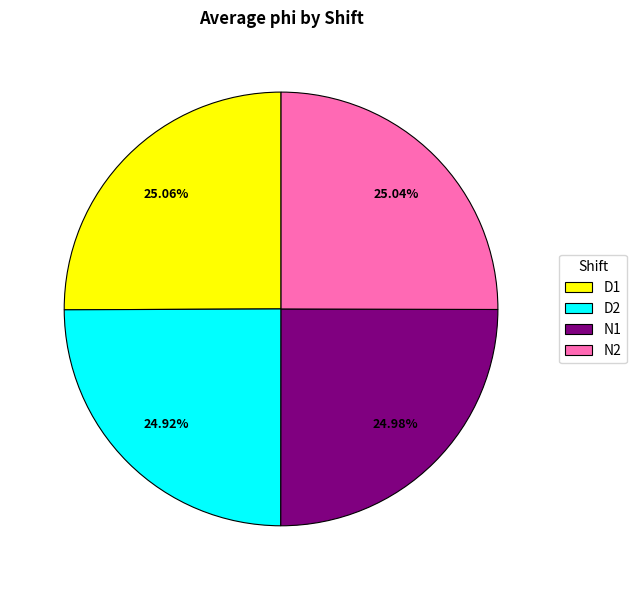

Does N2 represent more than half of the total?

No